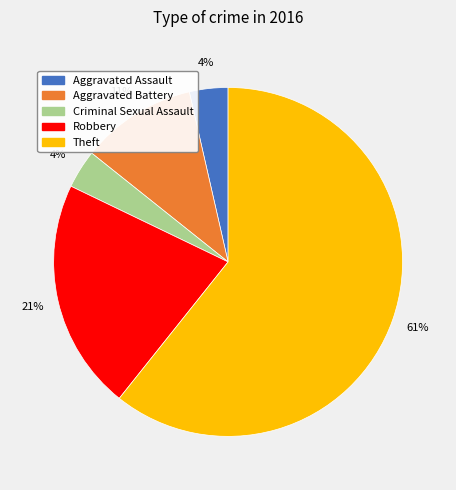

Combined, do Aggravated Battery and Aggravated Assault account for over 50%?

No